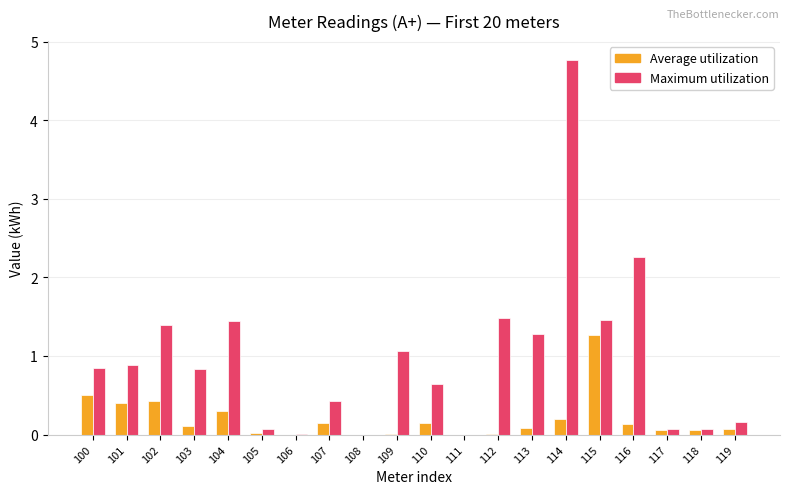

What is the sum of the Maximum utilization values at 101 and 116?

3.1